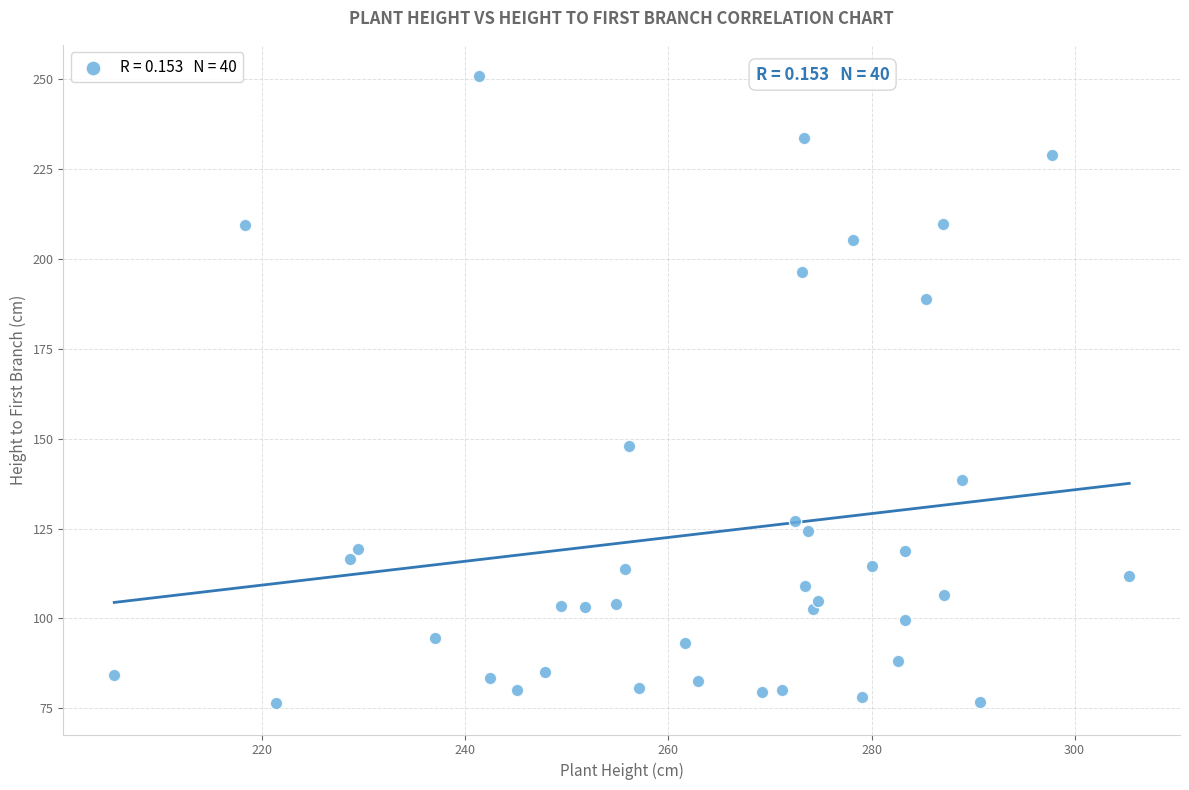

What Y value in the scatter plot is closest to 163?

148.0